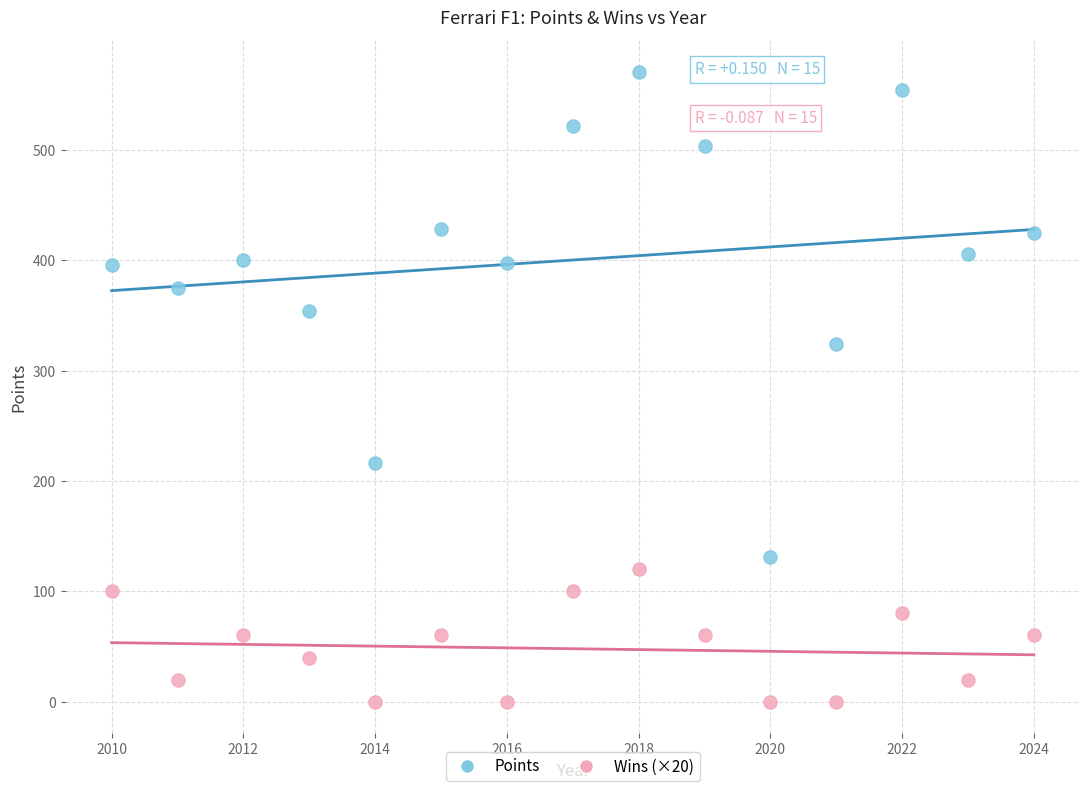

Across all data points, what is the range of X values (max minus min)?

14